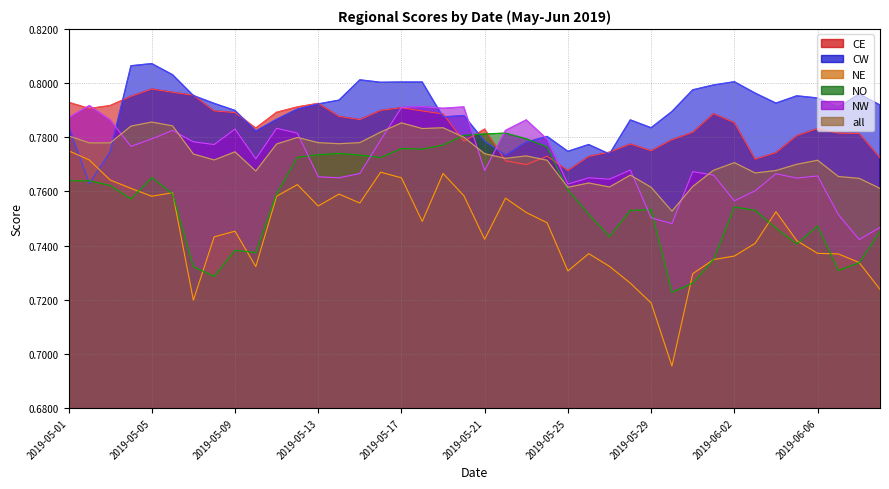

What is the maximum value shown in the chart?

0.8